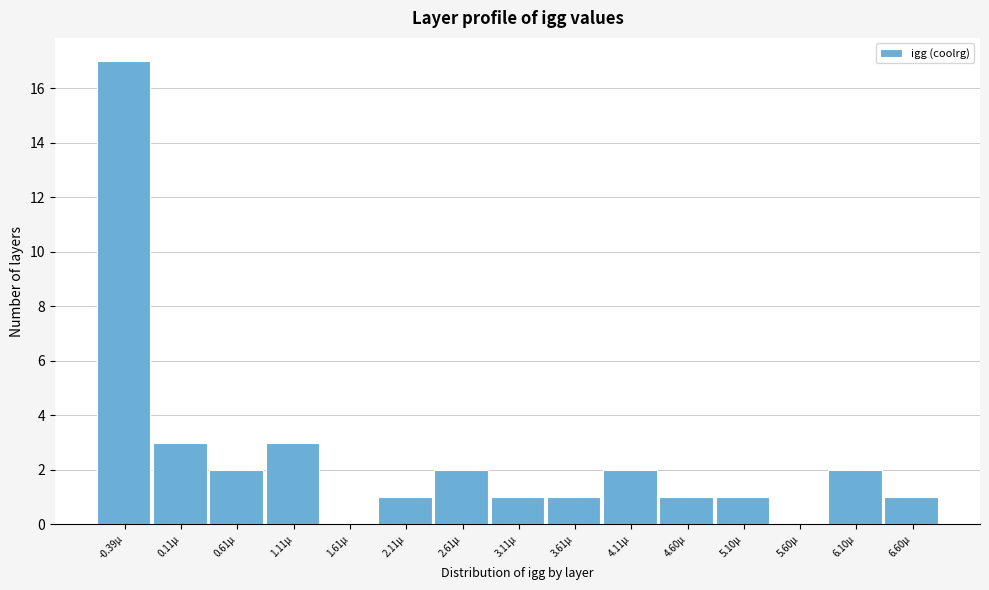

Reading left to right, transcribe this chart: for each bar, give the range it covers on the x-axis and its height. Neither the bar edges nor the heights are printed on the chart, so give them approximately, as read against the axes.

-0.65 to -0.15: 17
-0.15 to 0.35: 3
0.35 to 0.85: 2
0.85 to 1.35: 3
1.35 to 1.85: 0
1.85 to 2.35: 1
2.35 to 2.85: 2
2.85 to 3.35: 1
3.35 to 3.85: 1
3.85 to 4.35: 2
4.35 to 4.85: 1
4.85 to 5.35: 1
5.35 to 5.85: 0
5.85 to 6.35: 2
6.35 to 6.85: 1